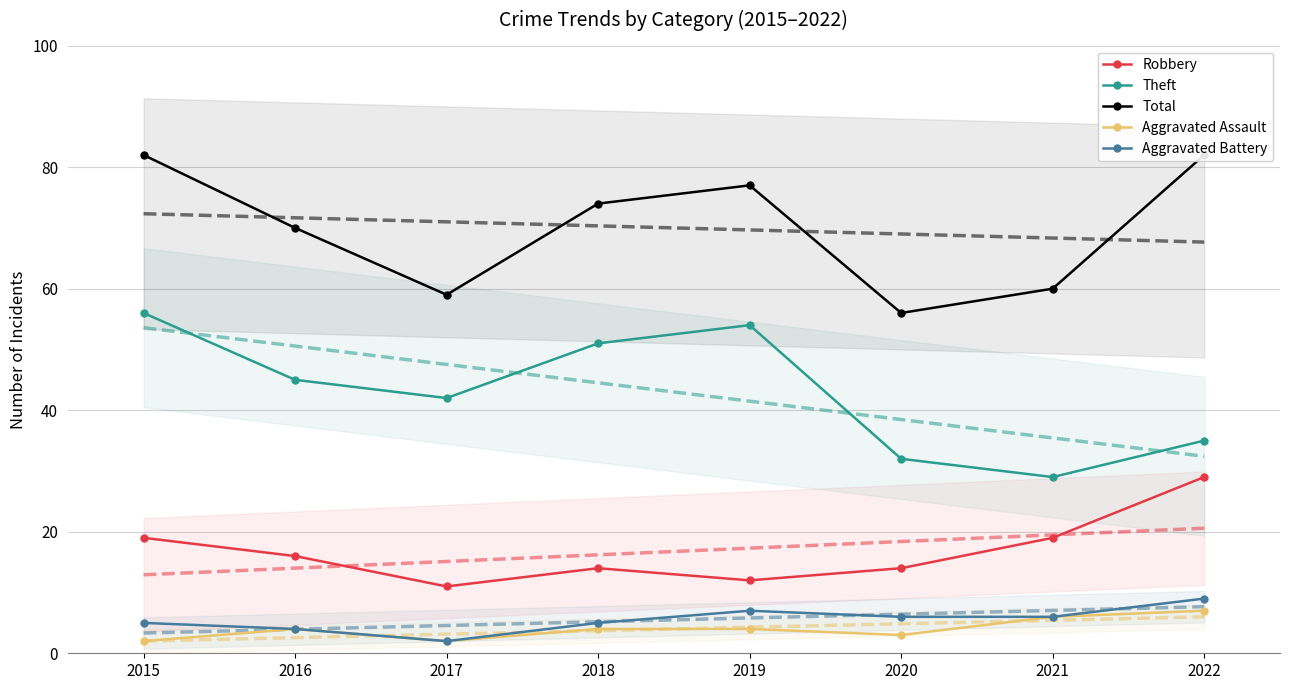

Is the value of Theft at 2015 greater than the value of Aggravated Assault at 2020?

Yes